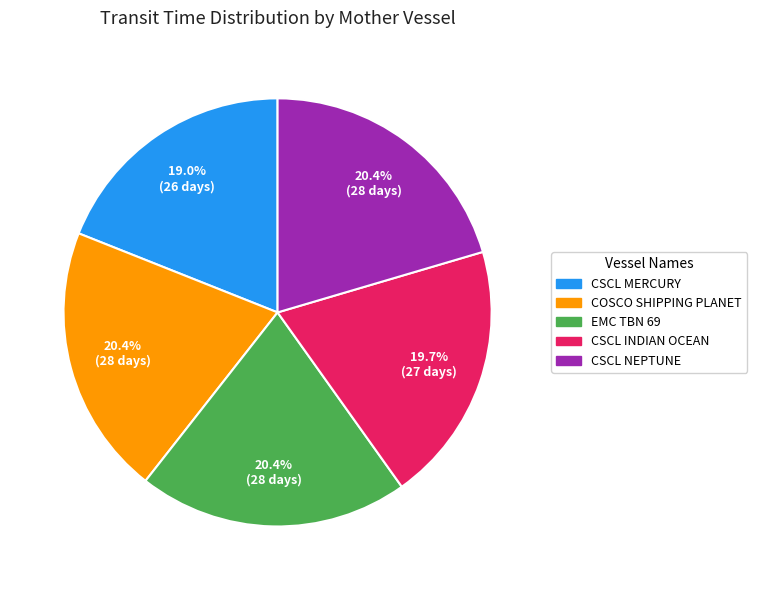

Combined, do COSCO SHIPPING PLANET and EMC TBN 69 account for over 50%?

No